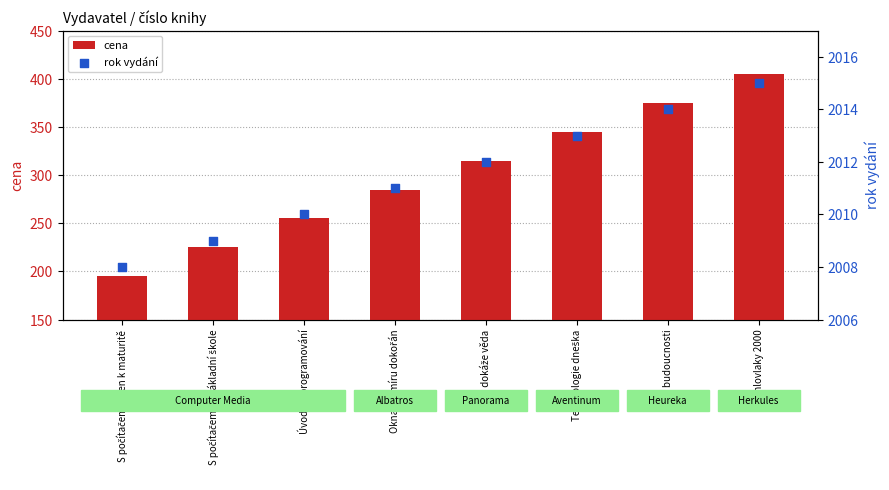

Which series contains the highest Y value?

rok vydání